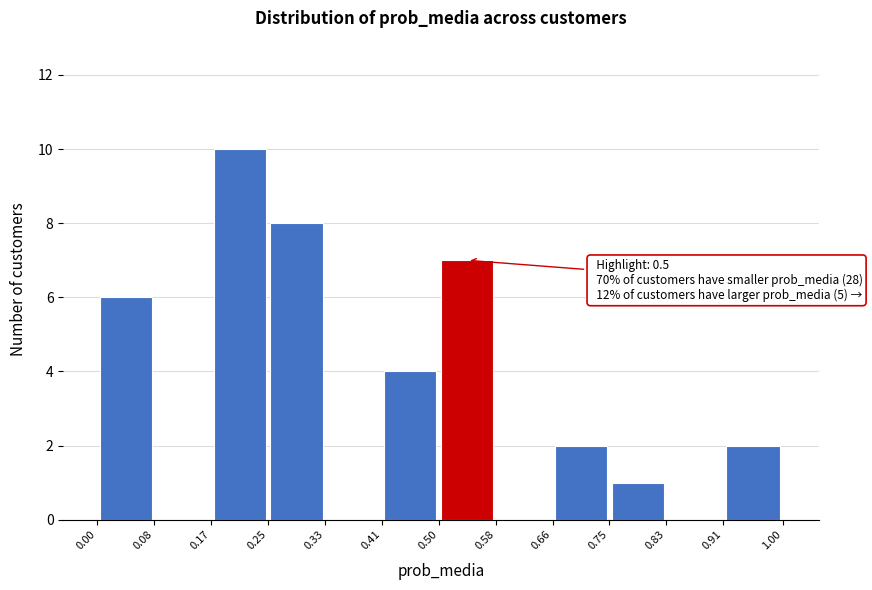

Over which range of the x-axis is the bar tallest?

0.17 to 0.25